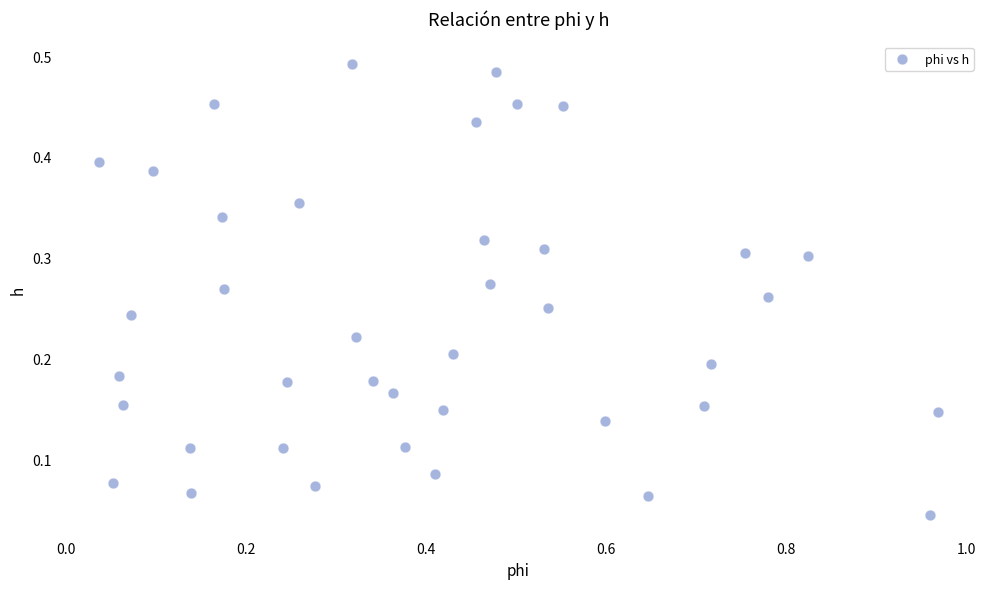

What is the range of X values (max minus min)?

0.9